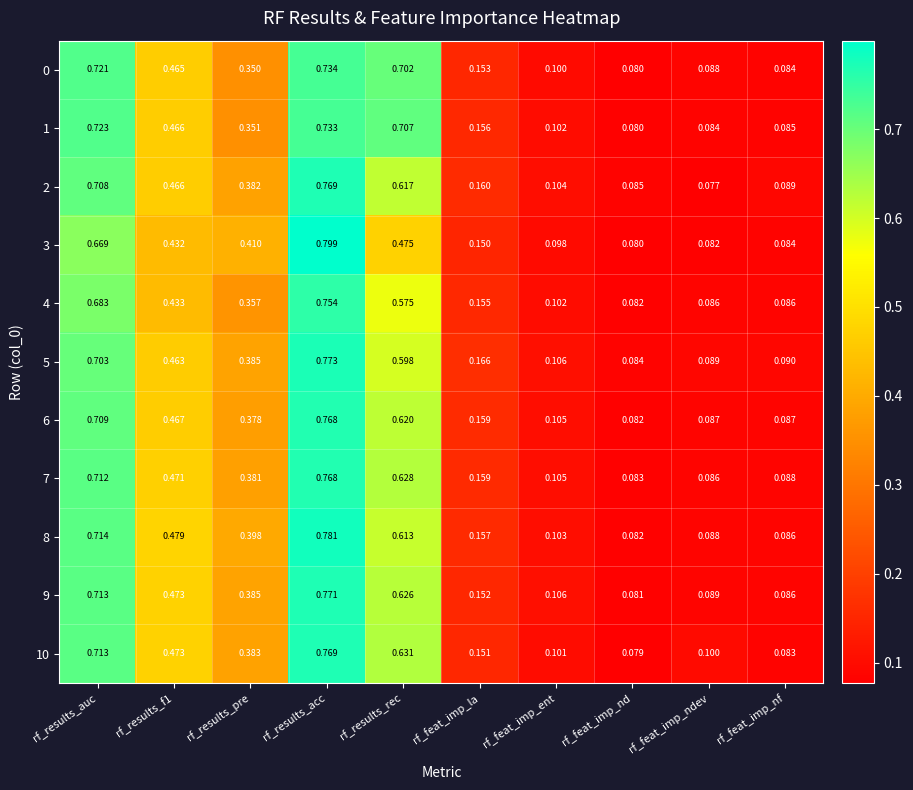

At which label does 9 reach its peak?

rf_results_acc